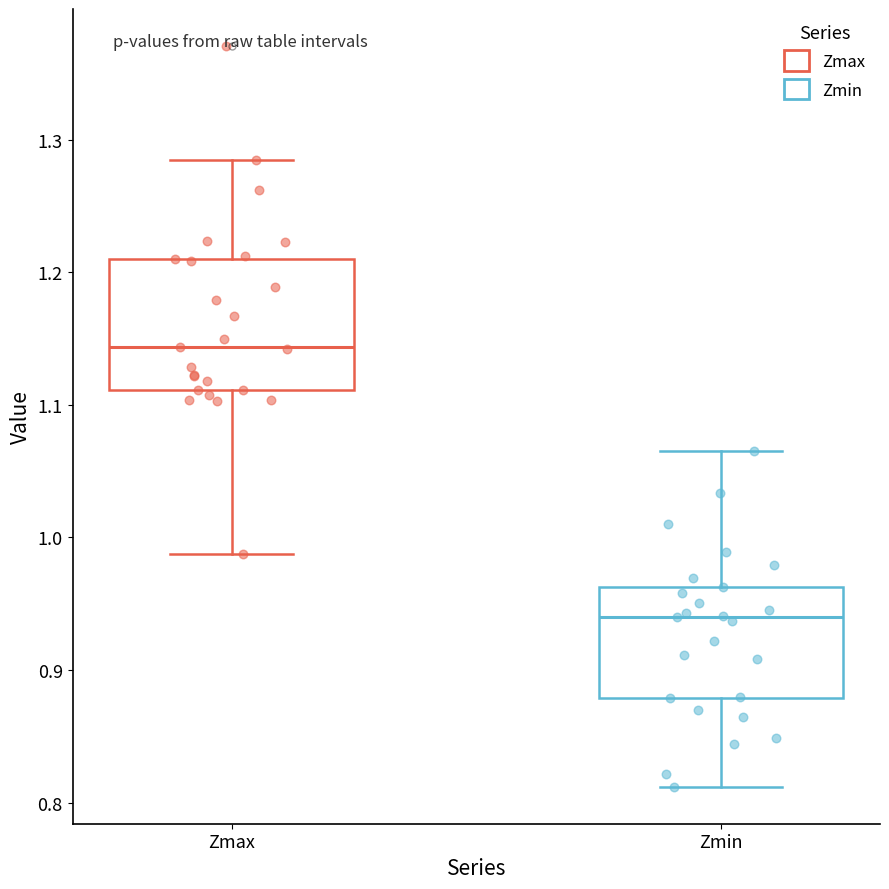

Reading left to right, transcribe this box plot: for each box, give where its median line is, the range the box spans, and where its two whiskers end, as read against the y-axis. The values are not printed on the chart, so give them approximately, as read against the axis.

Zmax: median 1.14, box 1.11 to 1.21, whiskers 0.99 to 1.28
Zmin: median 0.94, box 0.88 to 0.96, whiskers 0.81 to 1.07